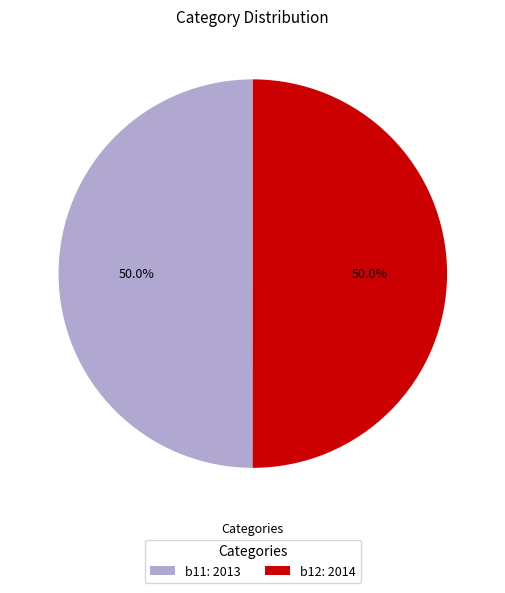

Approximately how many times larger is the value at b12: 2014 compared to b11: 2013?

1.0